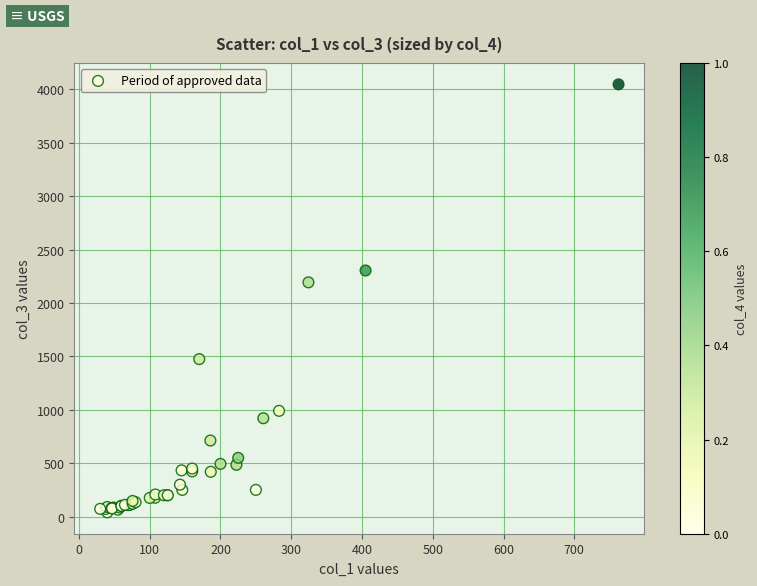

What Y value in the scatter plot is closest to 2044?

2193.8